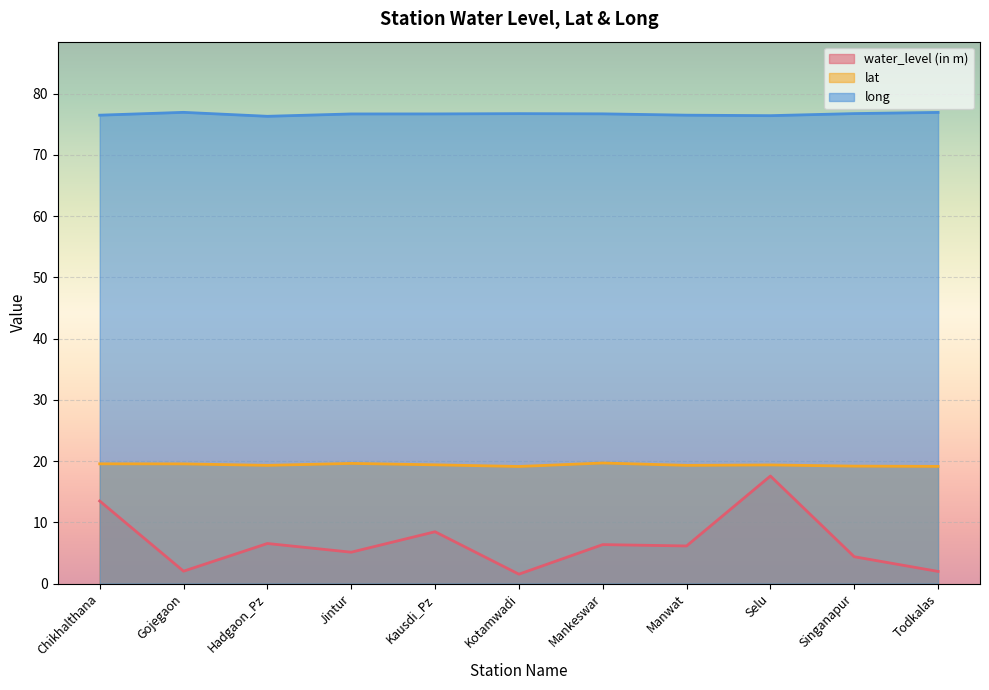

True or false: water_level (in m) and lat cross at least once.

False